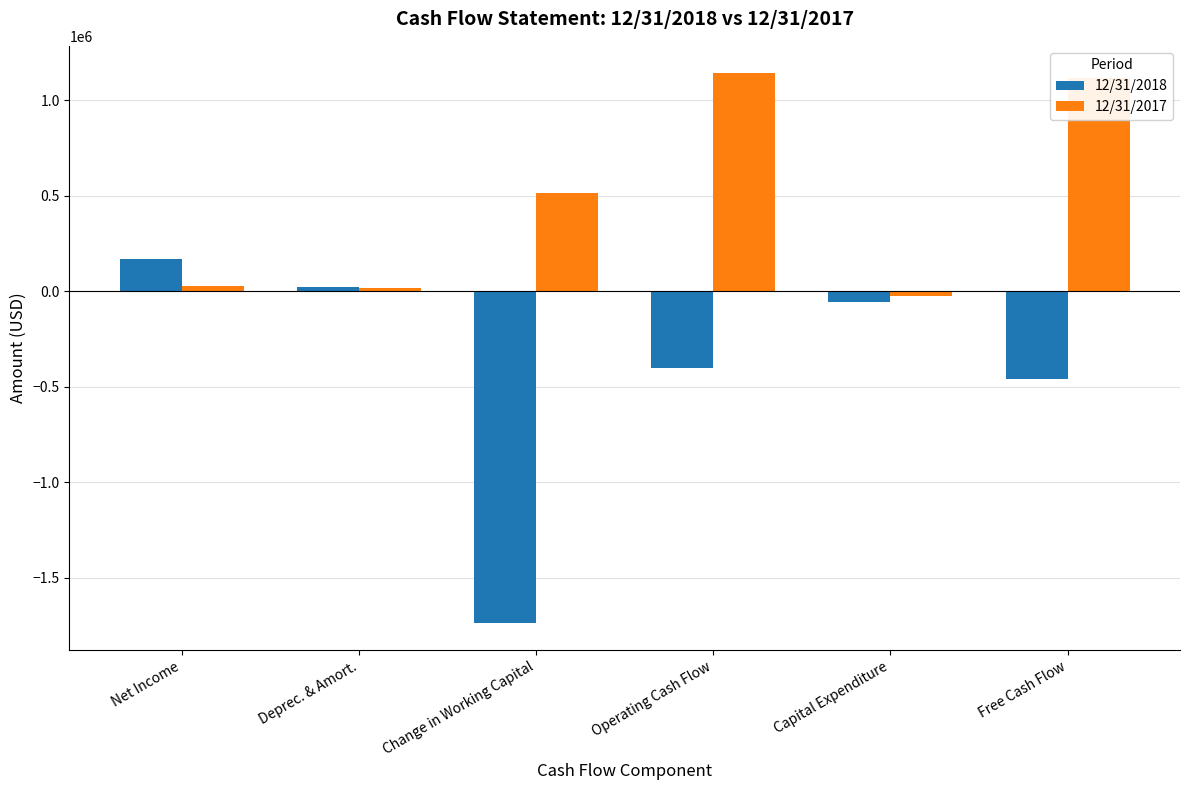

What is the sum of all 12/31/2018 values?

-2459474